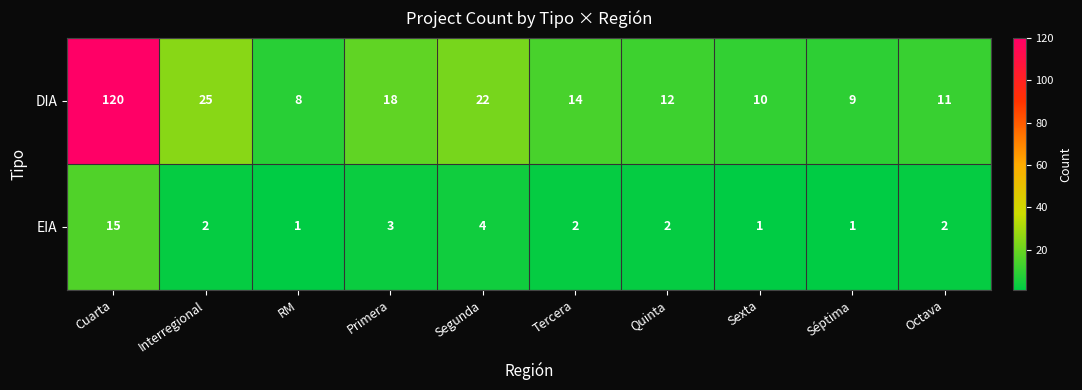

The DIA series shows 26 at Primera. True or false?

False